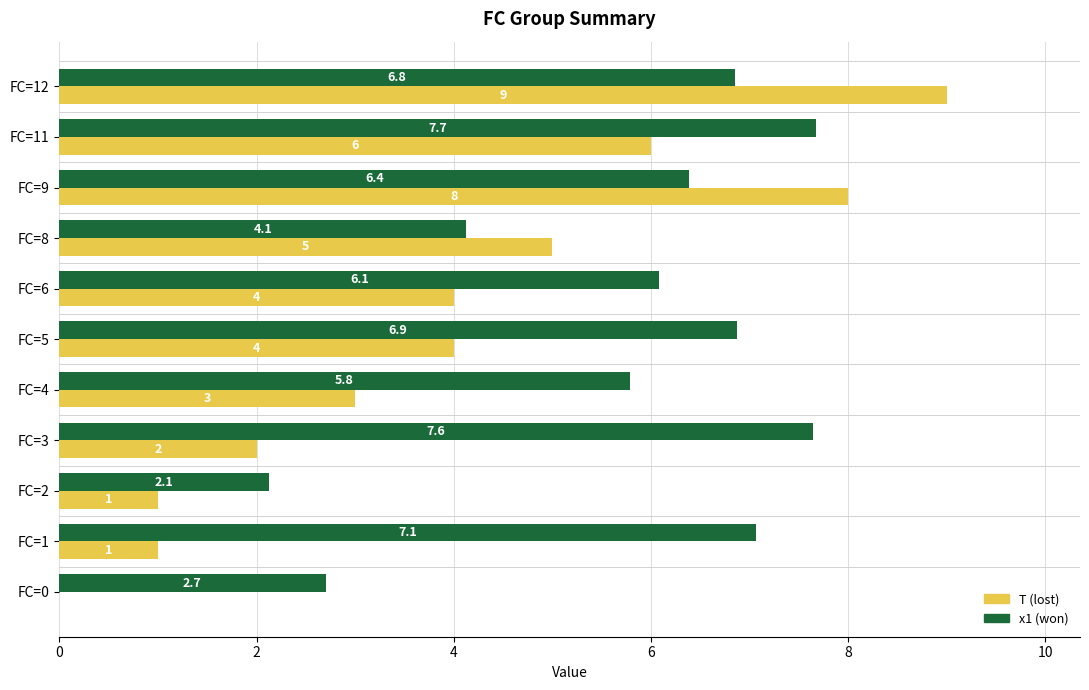

Which series has the largest total across all categories?

x1 (won)